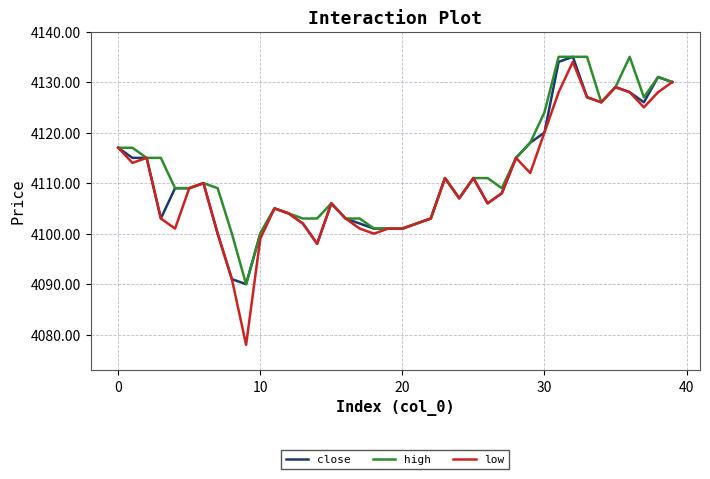

What is the maximum value shown in the chart?

4135